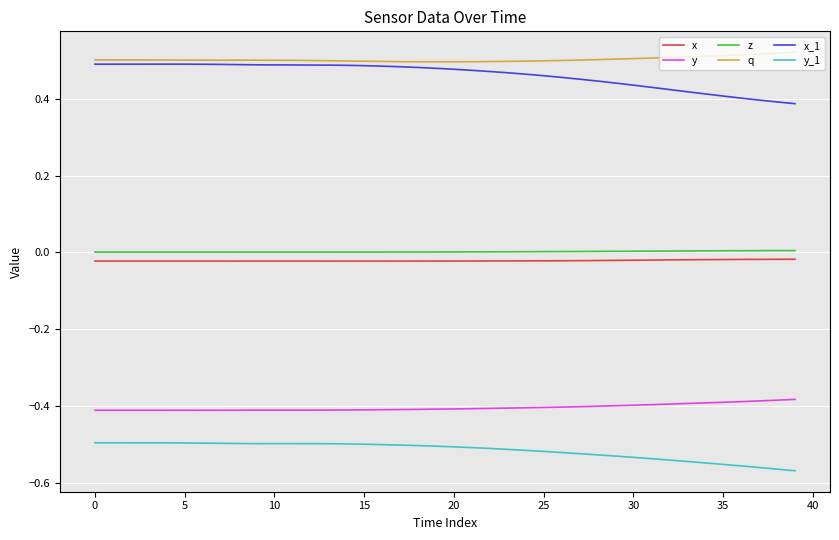

Does the chart display data point markers on the line(s)?

No